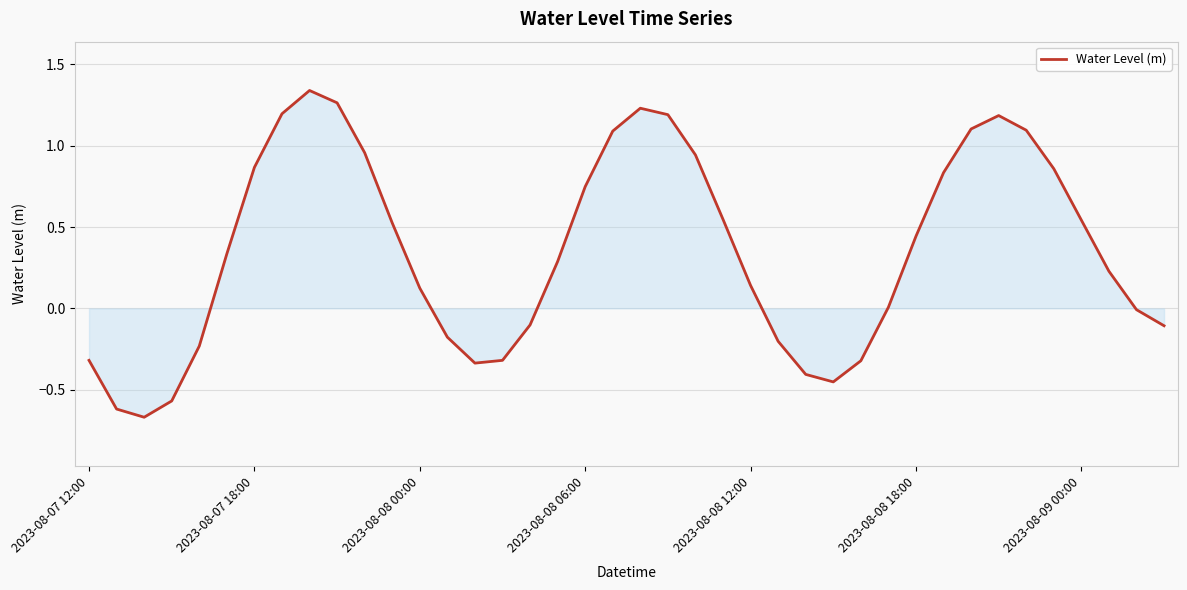

What is the difference between the maximum and minimum values?

2.0